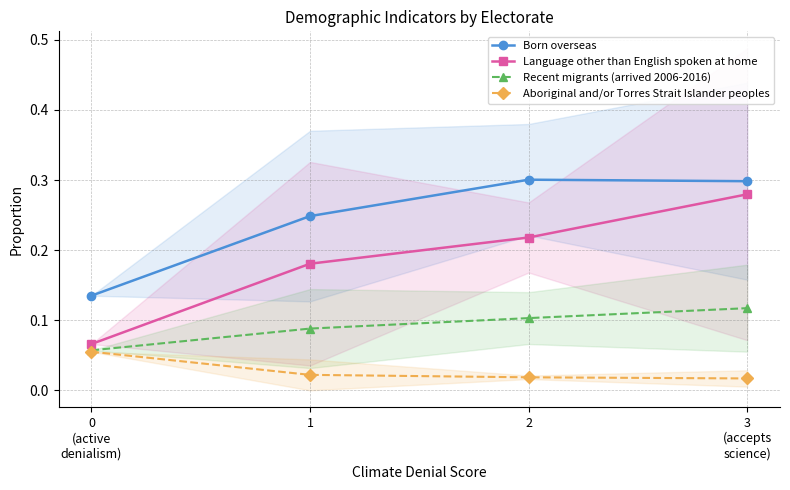

Reading right to left, what are all the values shown in this chart?

Born overseas: 0.3	0.3	0.2	0.1
Language other than English spoken at home: 0.3	0.2	0.2	0.1
Recent migrants (arrived 2006-2016): 0.1	0.1	0.1	0.1
Aboriginal and/or Torres Strait Islander peoples: 0.0	0.0	0.0	0.1